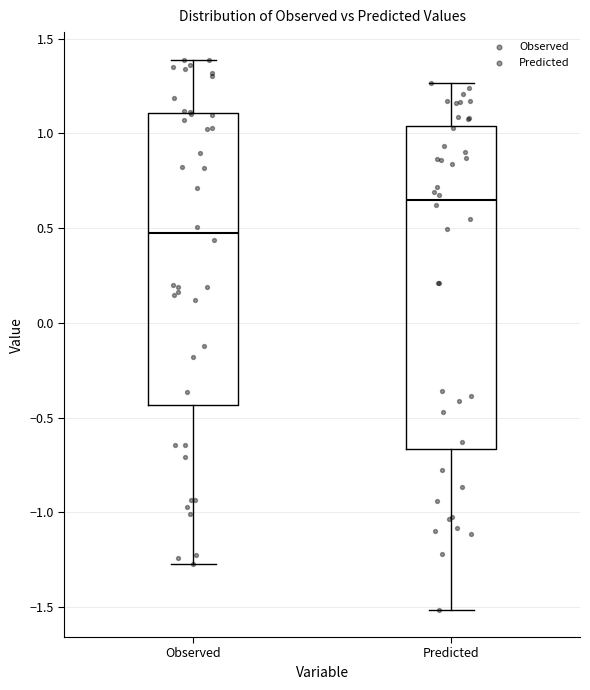

Comparing the boxes themselves (not the whiskers), which one is the tallest?

Predicted